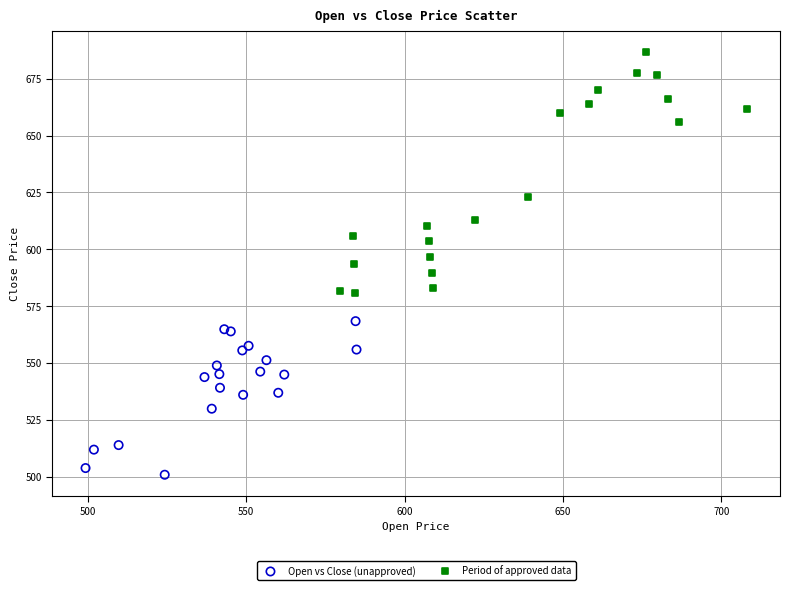

Which series reaches the maximum Y coordinate?

Period of approved data